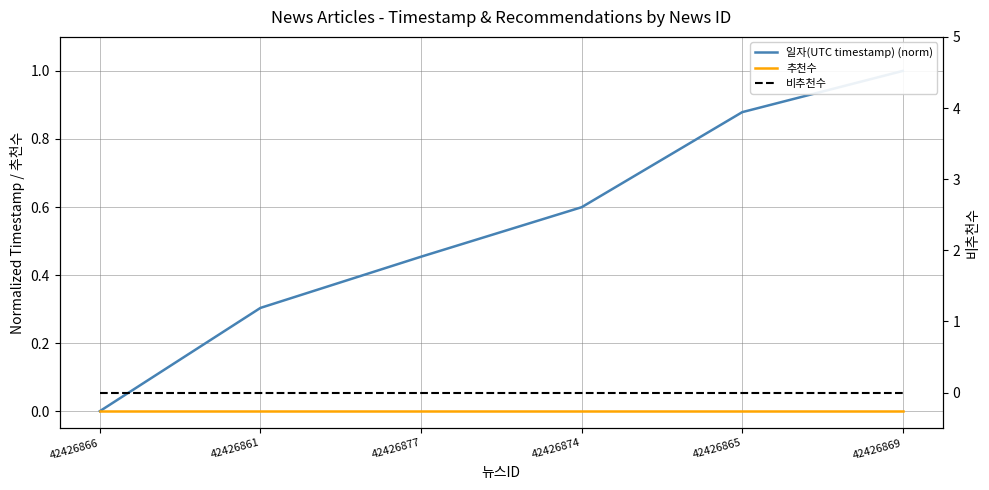

Reading right to left, what are all the values shown in this chart?

일자(UTC timestamp) (norm): 1.0	0.9	0.6	0.5	0.3	0.0
추천수: 0.0	0.0	0.0	0.0	0.0	0.0
비추천수: 0.0	0.0	0.0	0.0	0.0	0.0